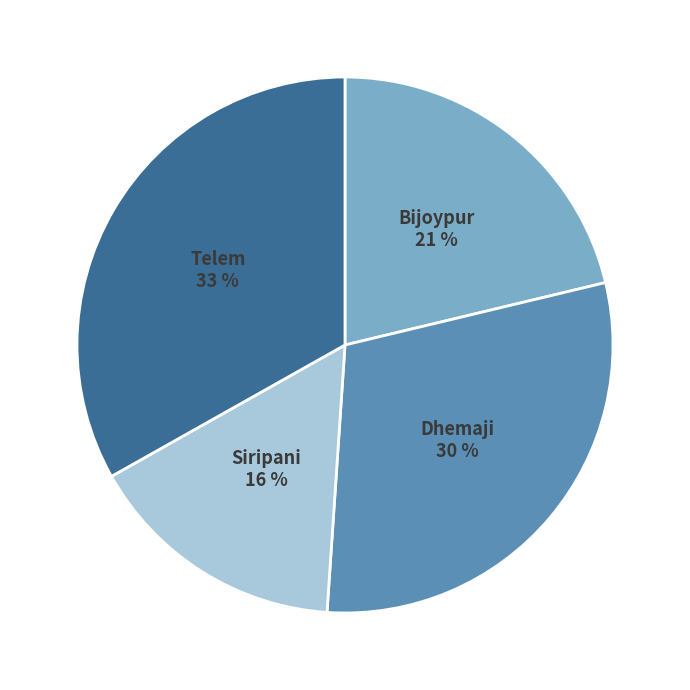

Does any single category account for the majority?

No